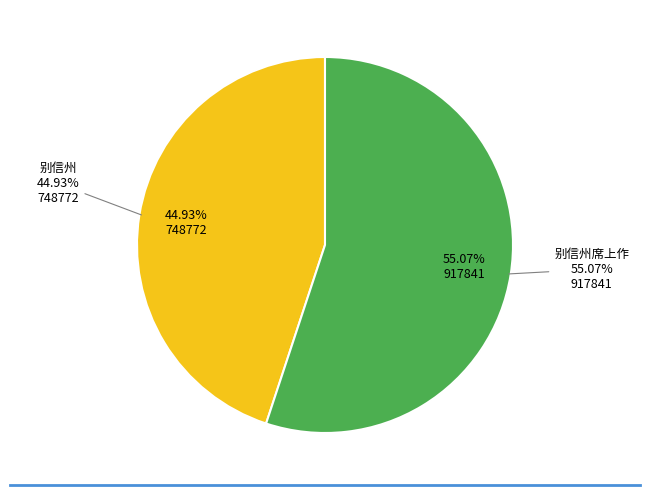

The 别信州 slice represents 37% of the pie. True or false?

False